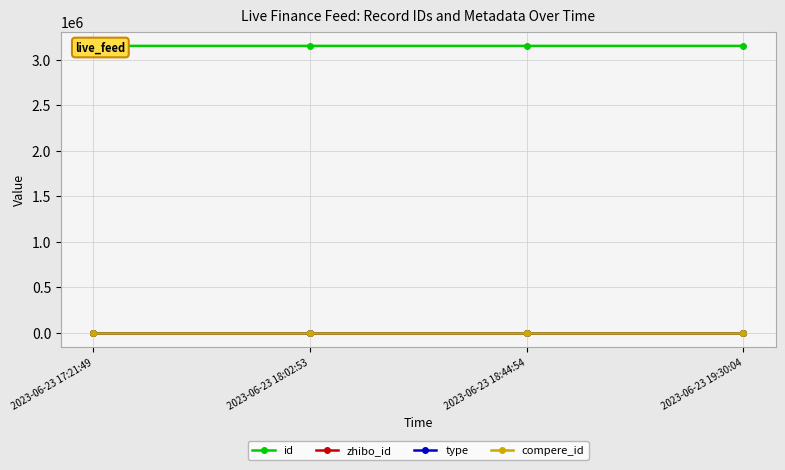

What is the label of the 3rd point from the right?

2023-06-23 18:02:53